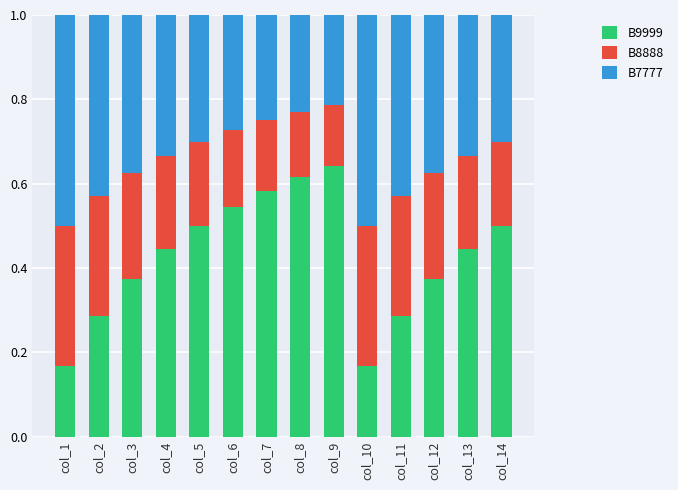

The B9999 series shows 0.3 at col_6. True or false?

False